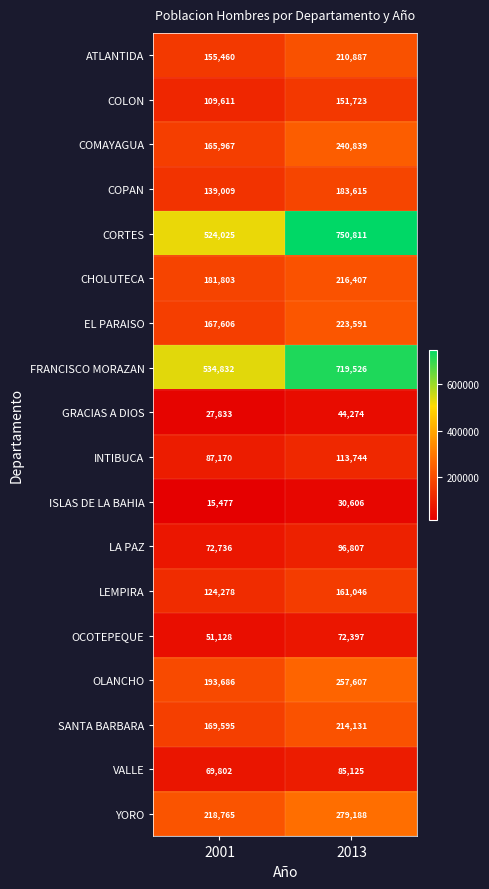

The value of GRACIAS A DIOS at 2001 is 27833. True or false?

True